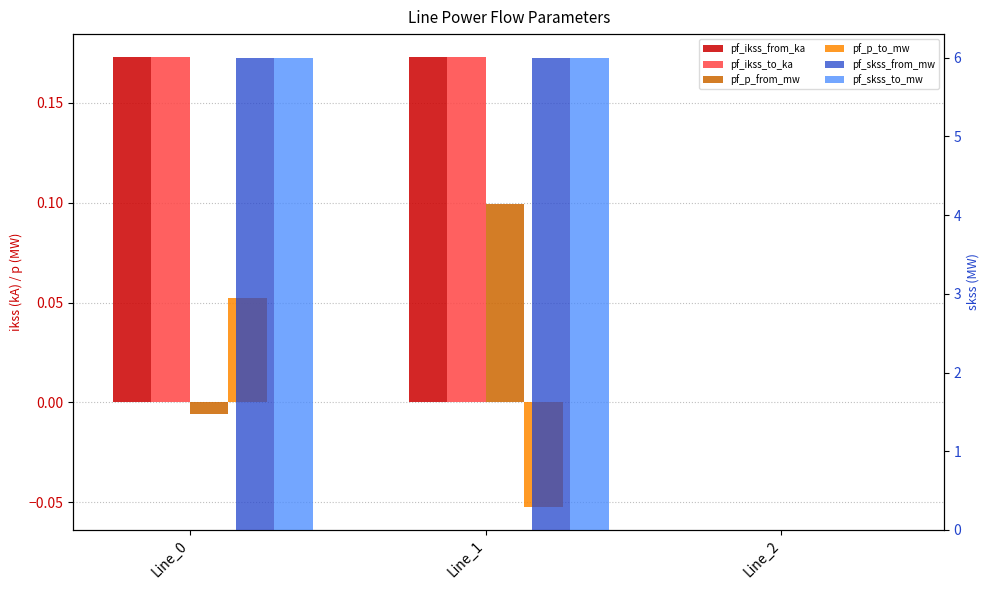

What is the difference between the maximum and second lowest values in the pf_p_from_mw series?

0.1